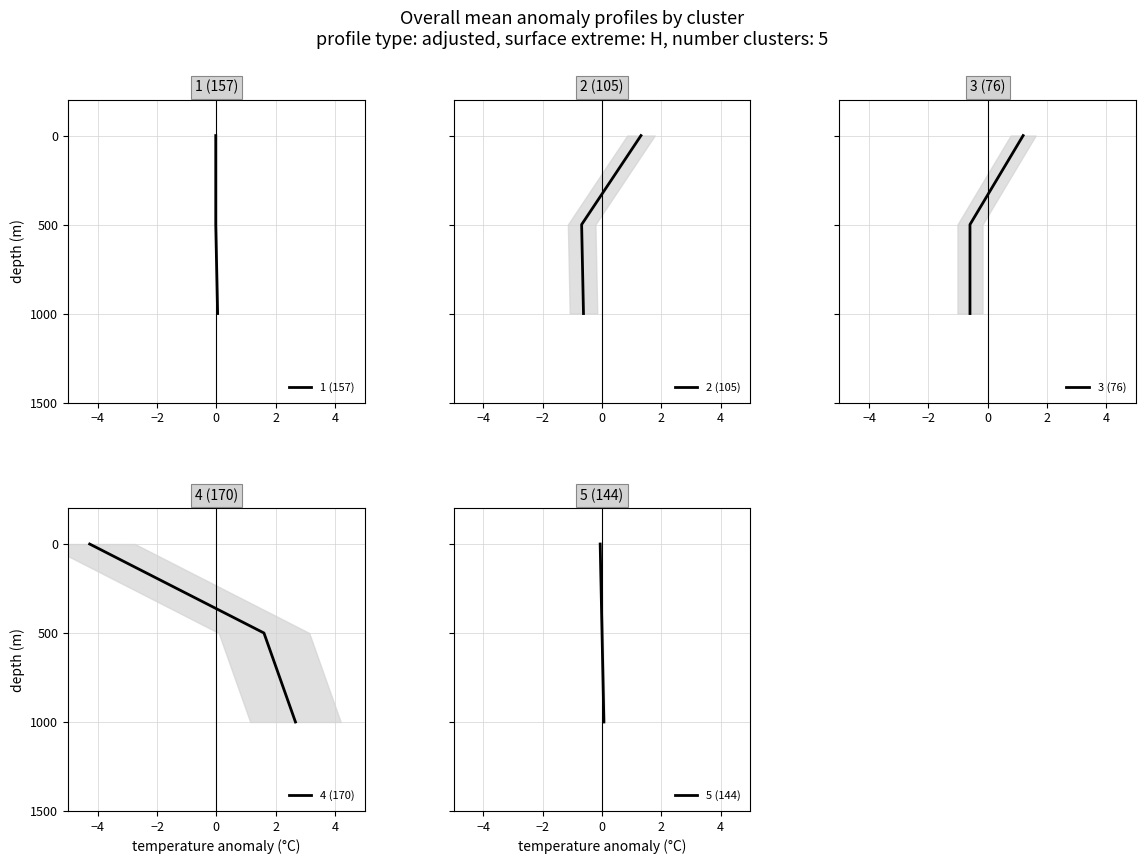

Reading left to right, list all the values displayed in this chart.

1 (157): 0	500	1000
2 (105): 0	500	1000
3 (76): 0	500	1000
4 (170): 0	500	1000
5 (144): 0	500	1000